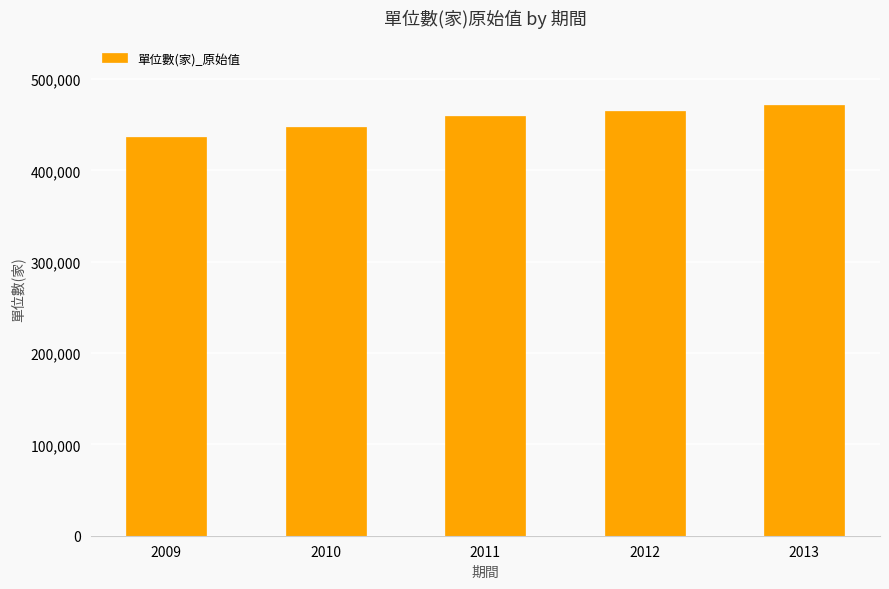

What is the greatest value displayed?

471214